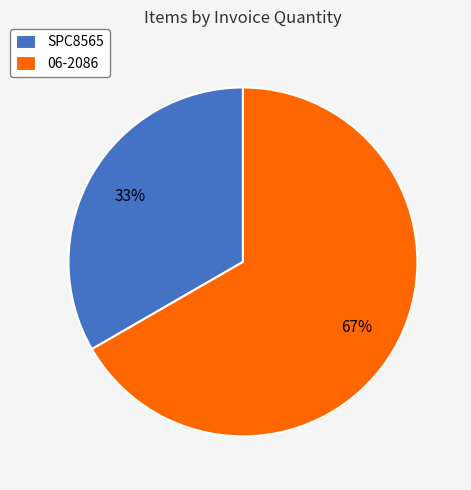

Is the sum of 06-2086 and SPC8565 greater than half?

Yes